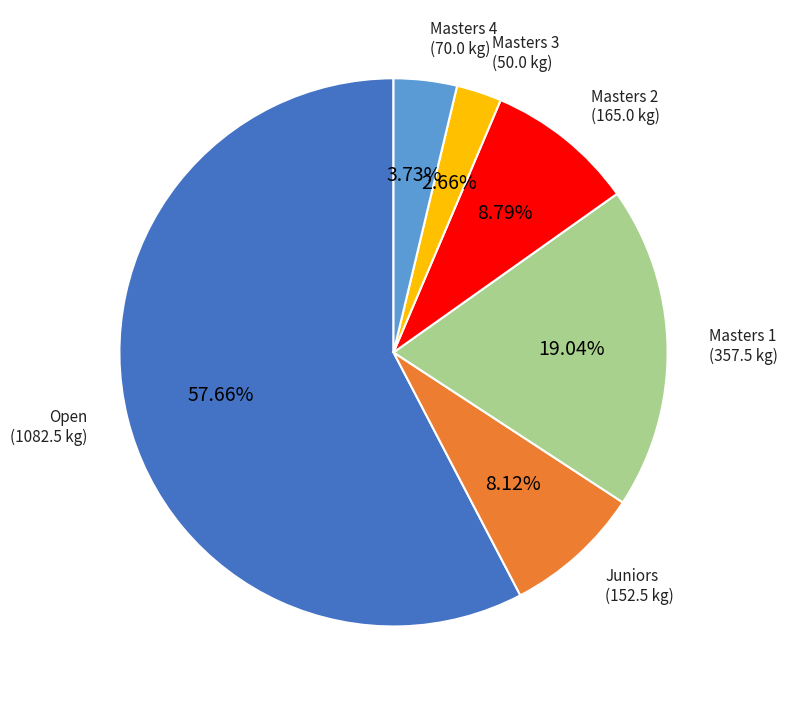

What is the ratio of the value at Masters 4 to the value at Open?

0.1